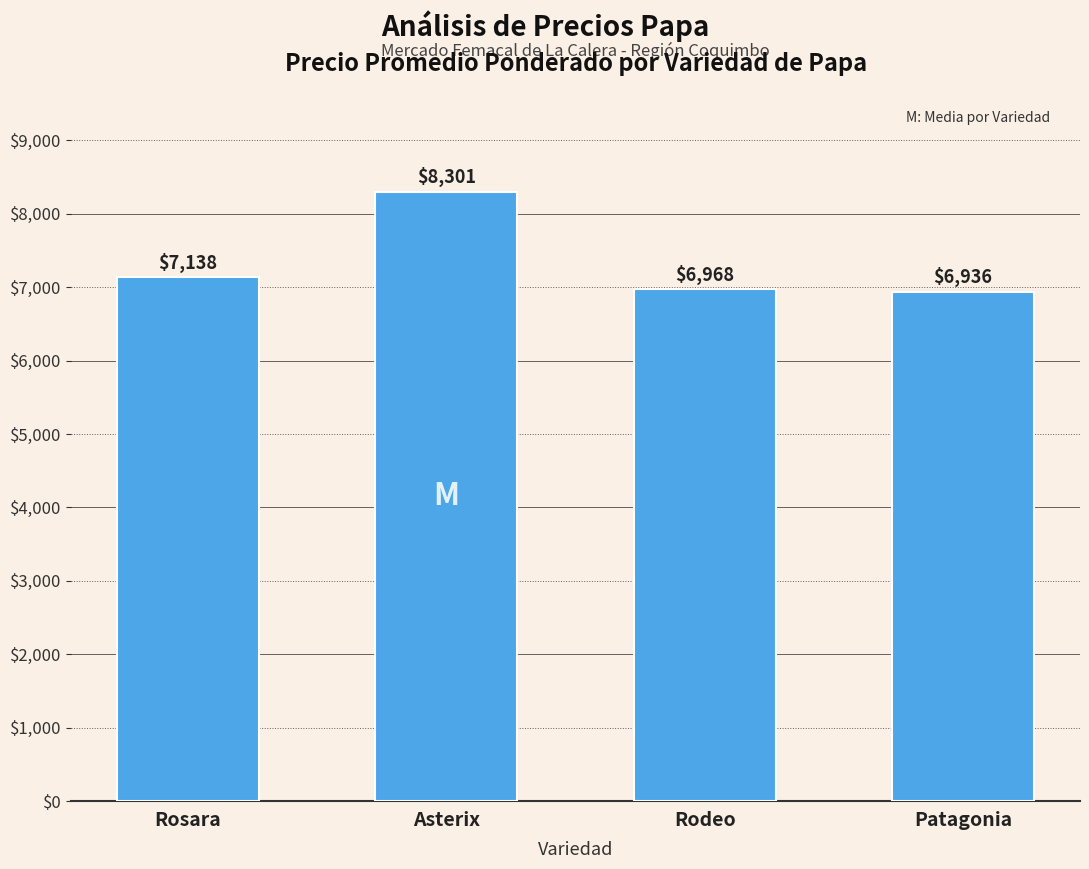

What is the maximum value shown in the chart?

8301